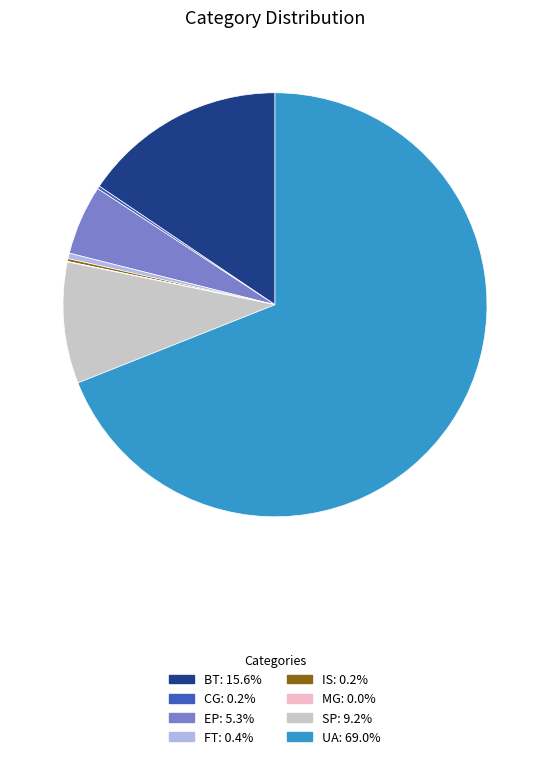

Is there any slice that represents more than half of the pie?

Yes